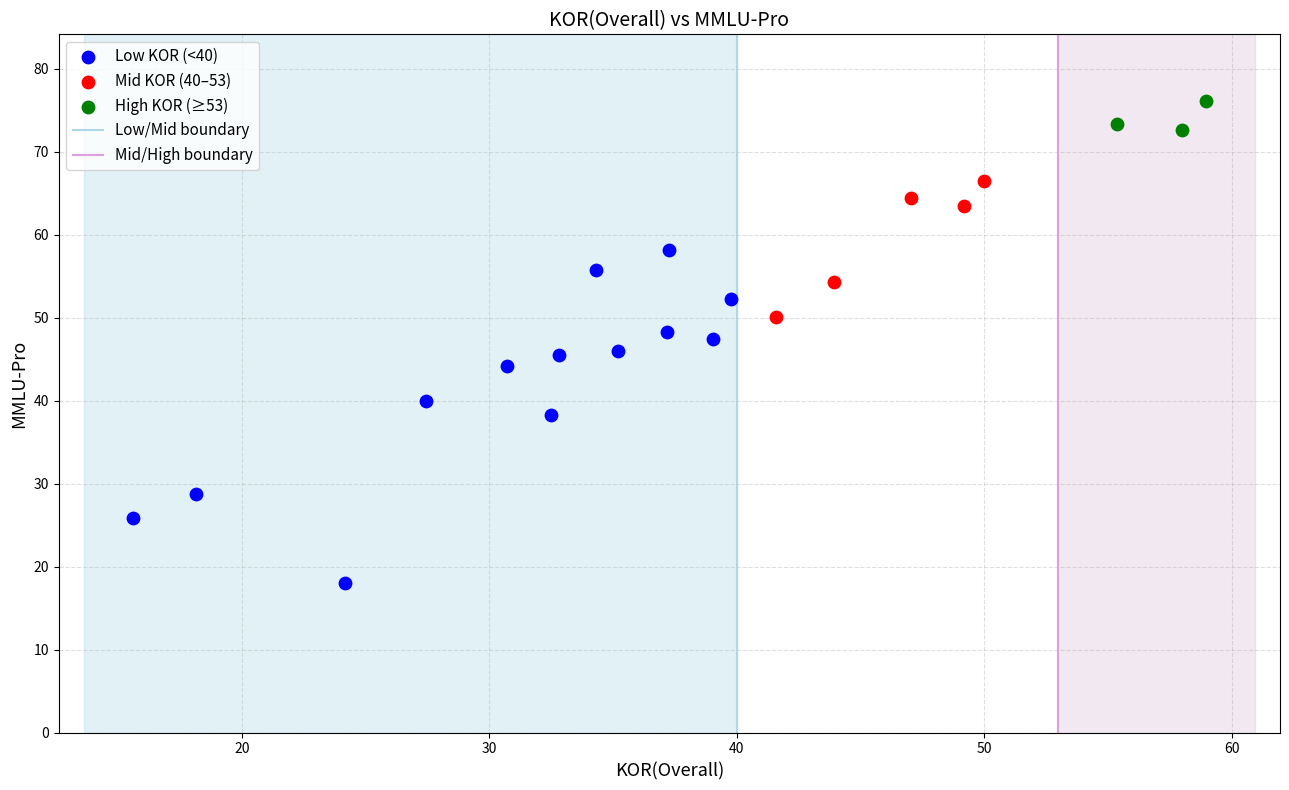

Which series has the largest Y range (max minus min)?

Low KOR (<40)